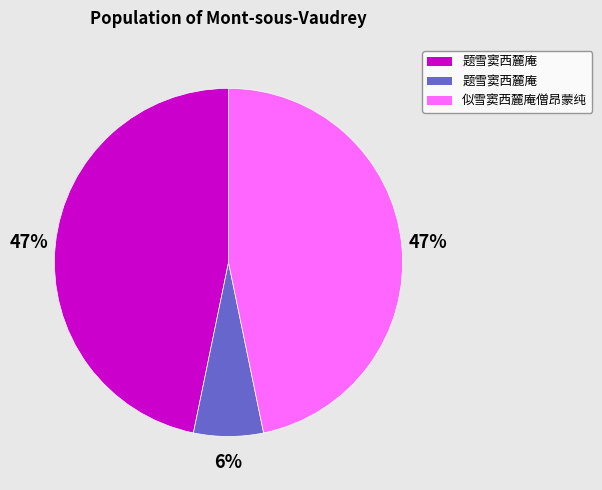

Does any single category account for the majority?

No